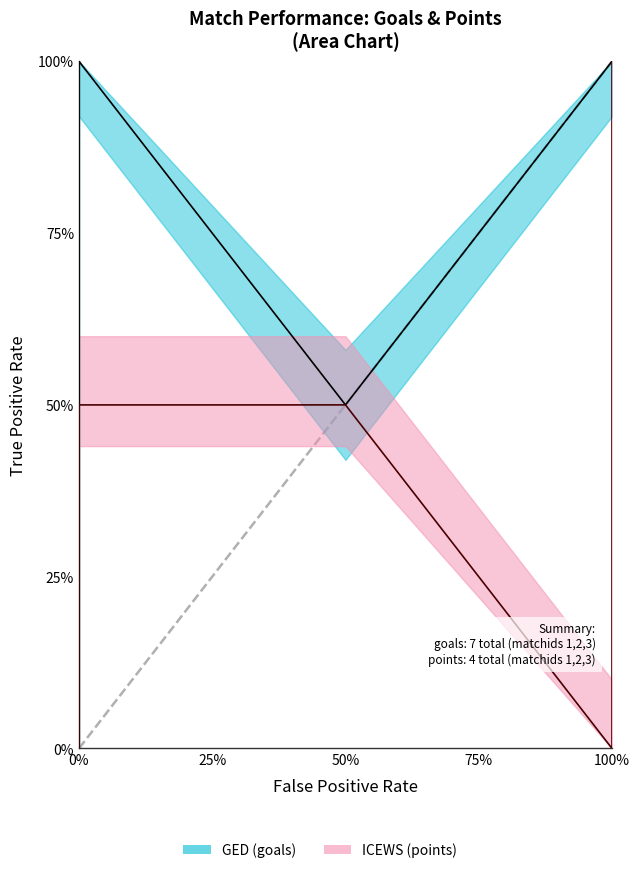

Which series changed the most between 0% and 50%?

goals line